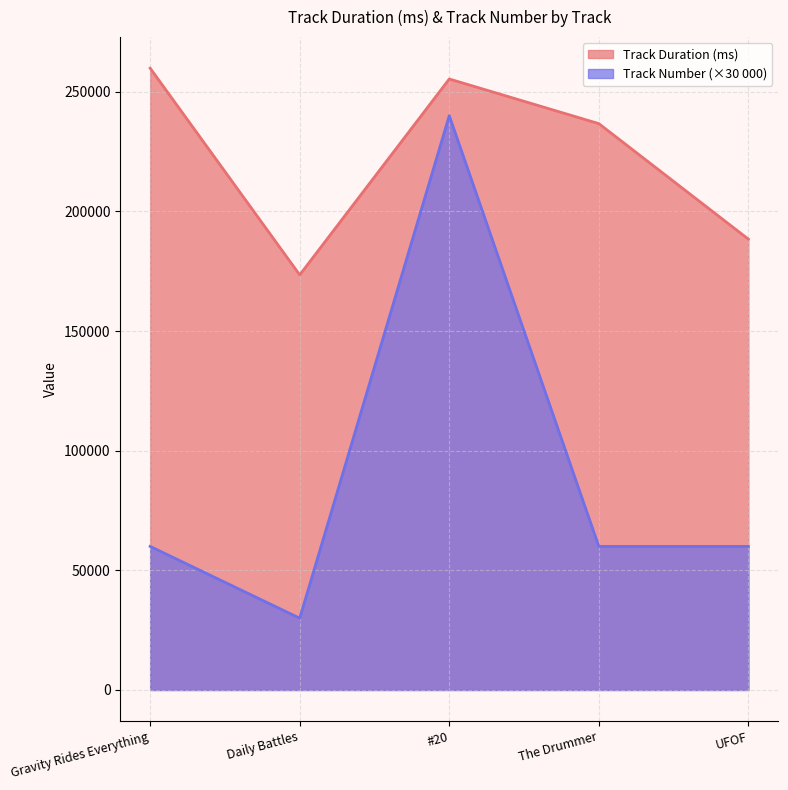

How many lines are shown in the chart?

2